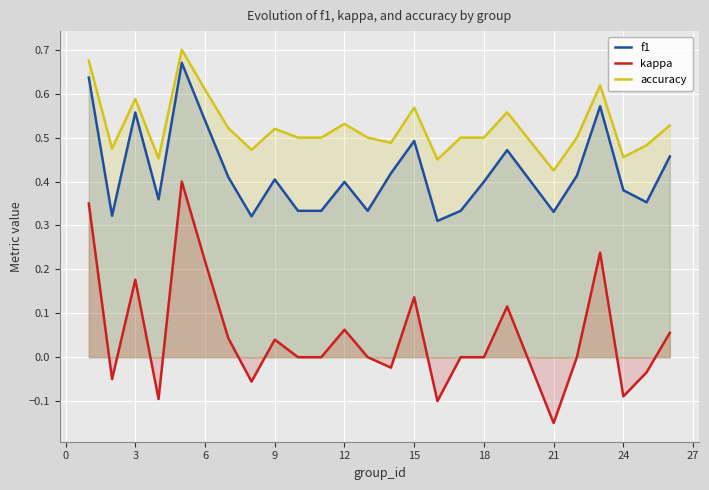

What is the maximum value shown in the chart?

0.7